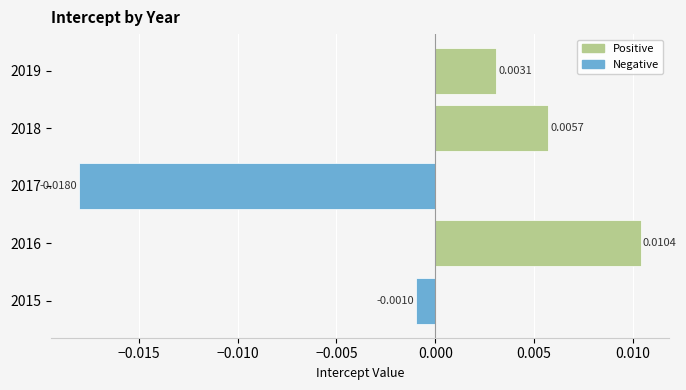

Rank the categories by value from highest to lowest.

2016, 2018, 2019, 2015, 2017